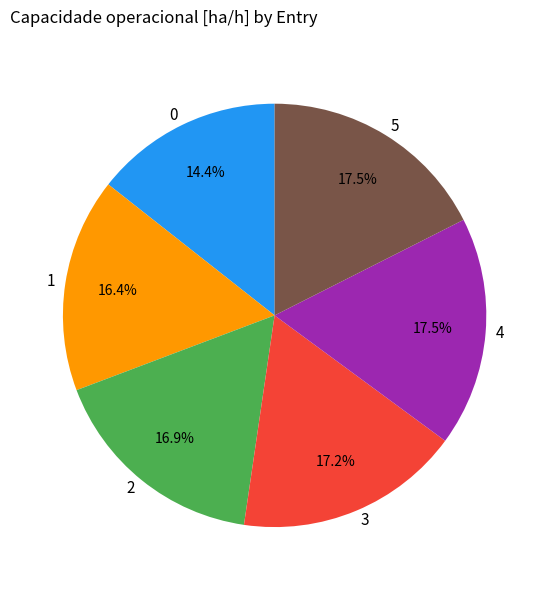

What portion of the pie excludes 2?

83.1%